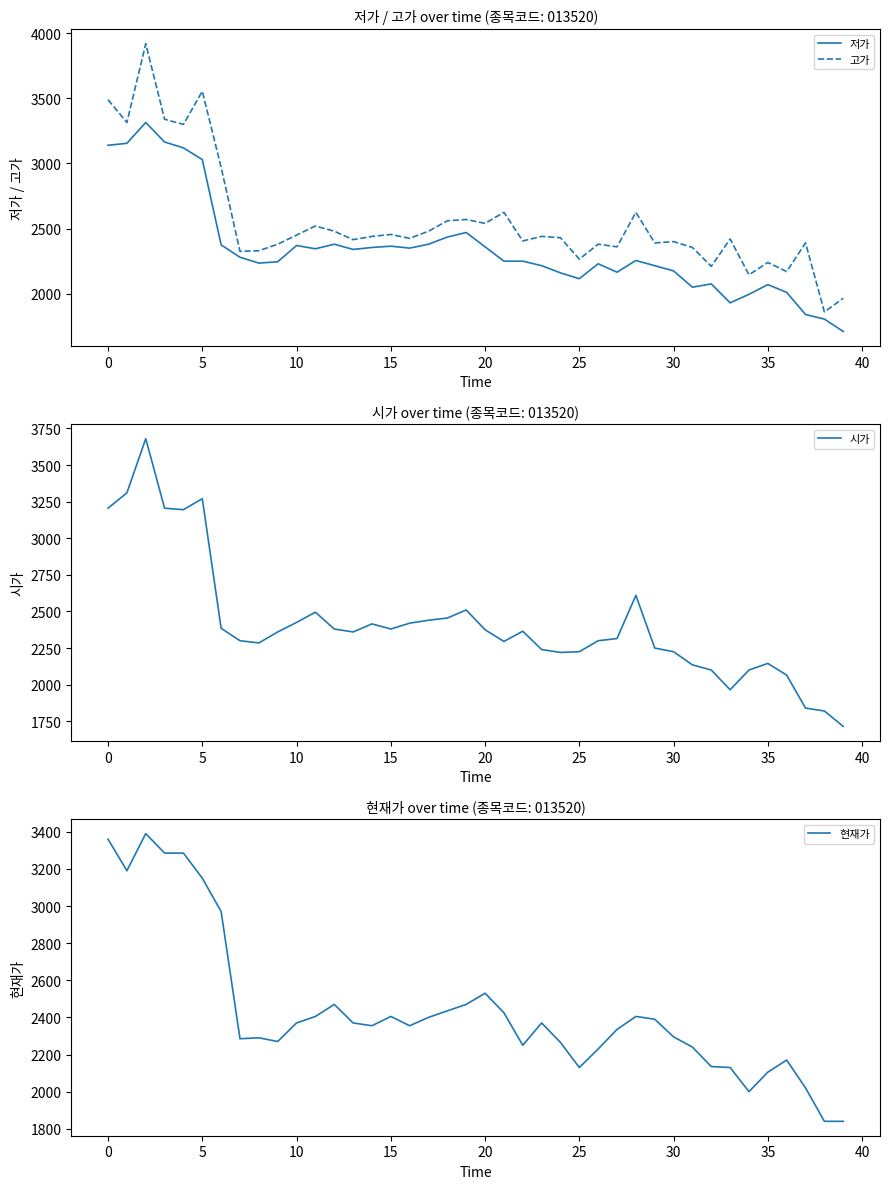

What value does the 저가 series have at 13, to the nearest 100?

2300